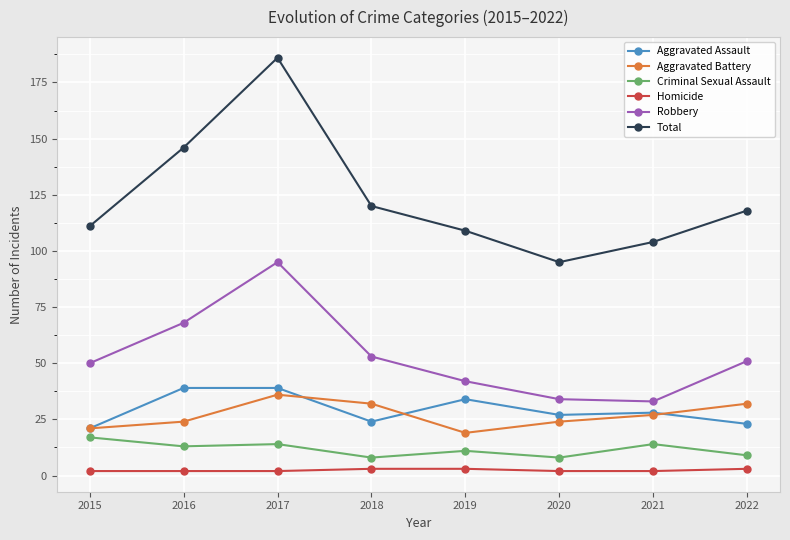

Where is the first local maximum for Total?

2017